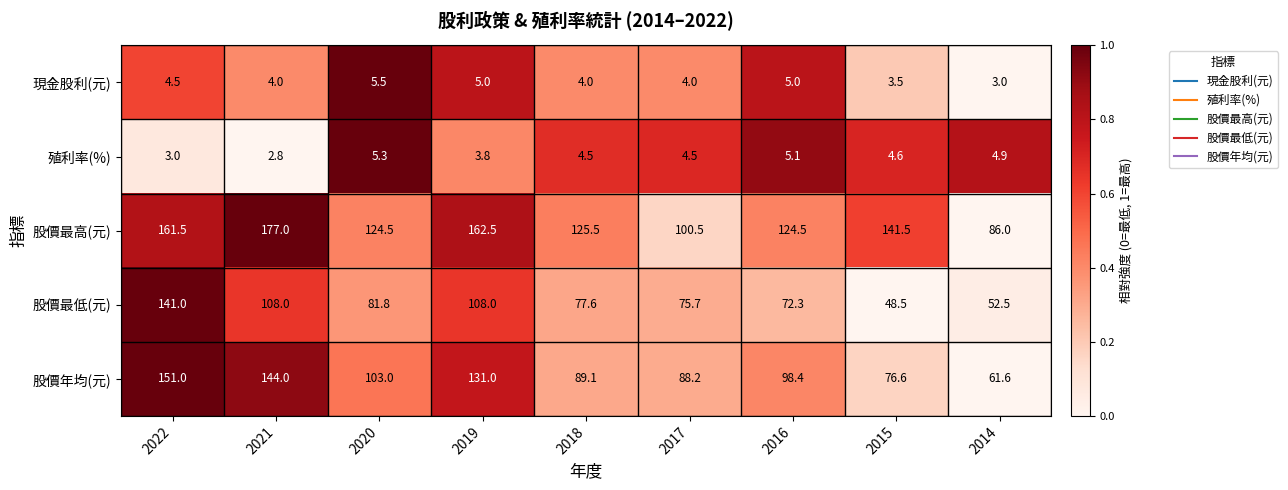

Which series has the largest total across all categories?

股價最高(元)